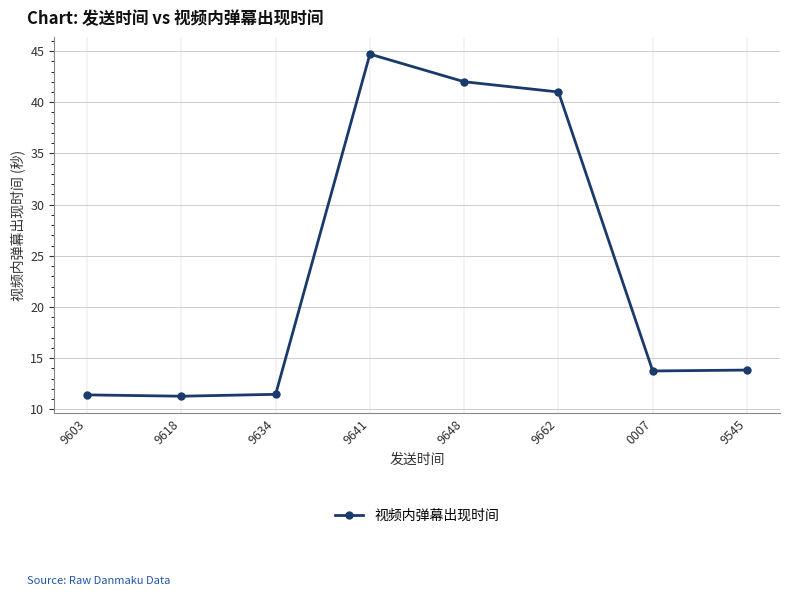

True or false: the data has more than 2 interior local peaks.

False